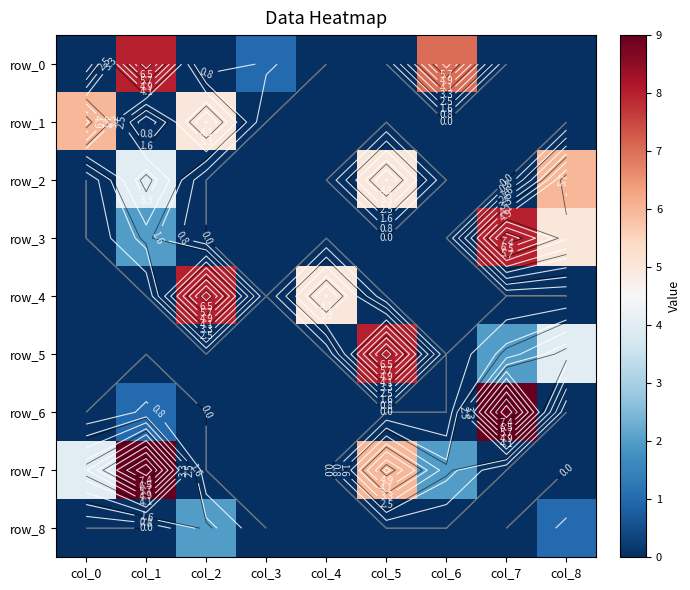

How many data points does each series have?

9